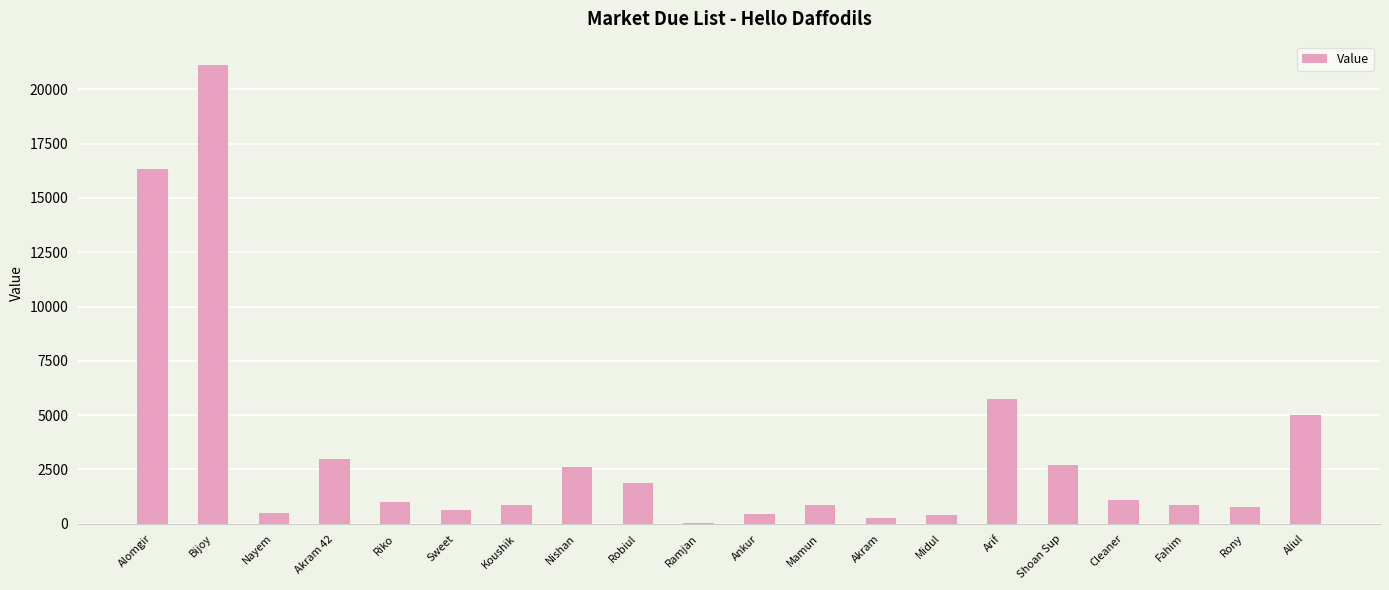

What is the sum of the values at Shoan Sup and Rony?

3475